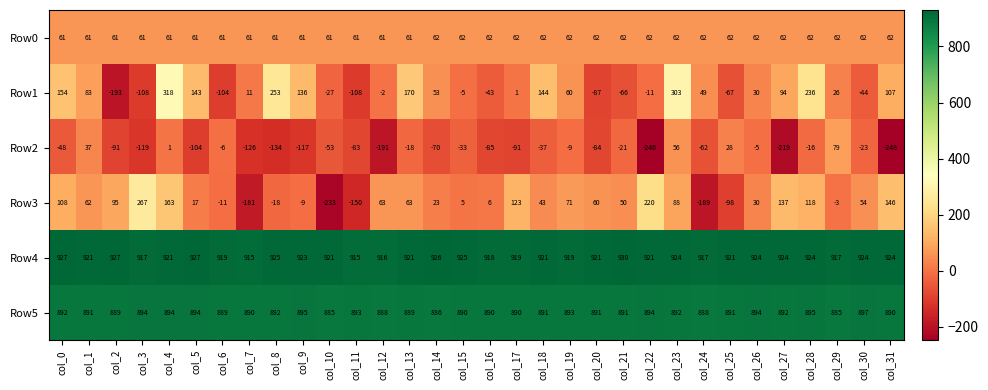

What is the sum of the Row4 values at col_23 and col_18?

1845